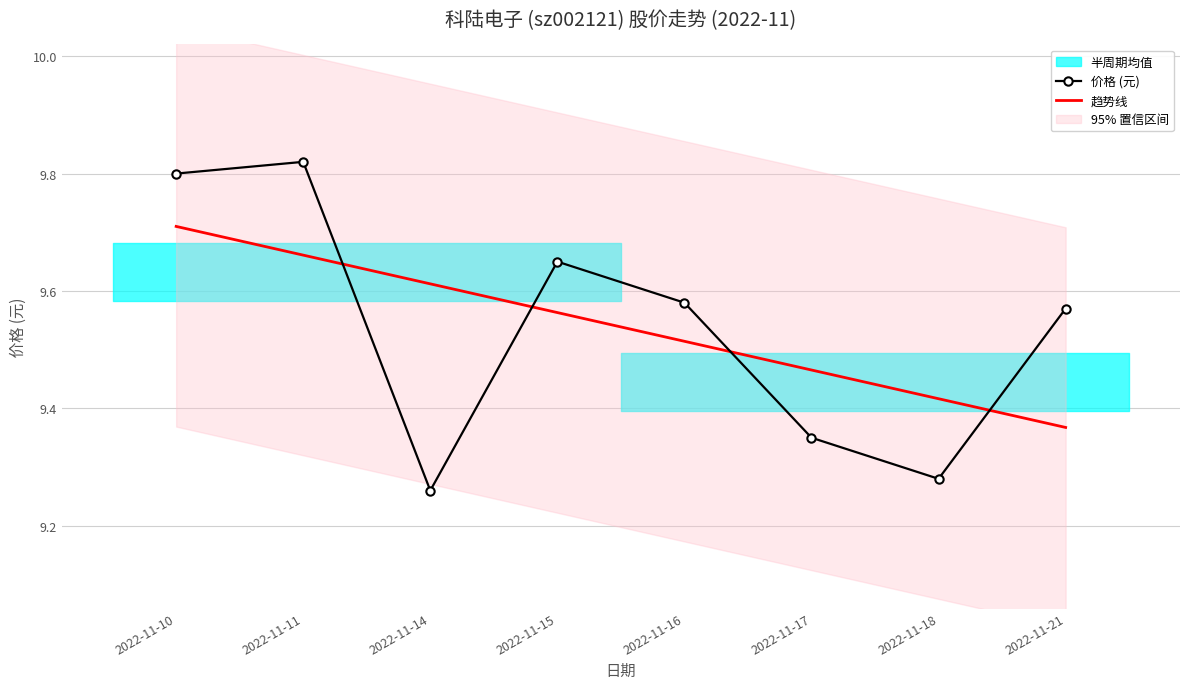

What is the value of the 趋势线 point at the 7th from the left?

9.4